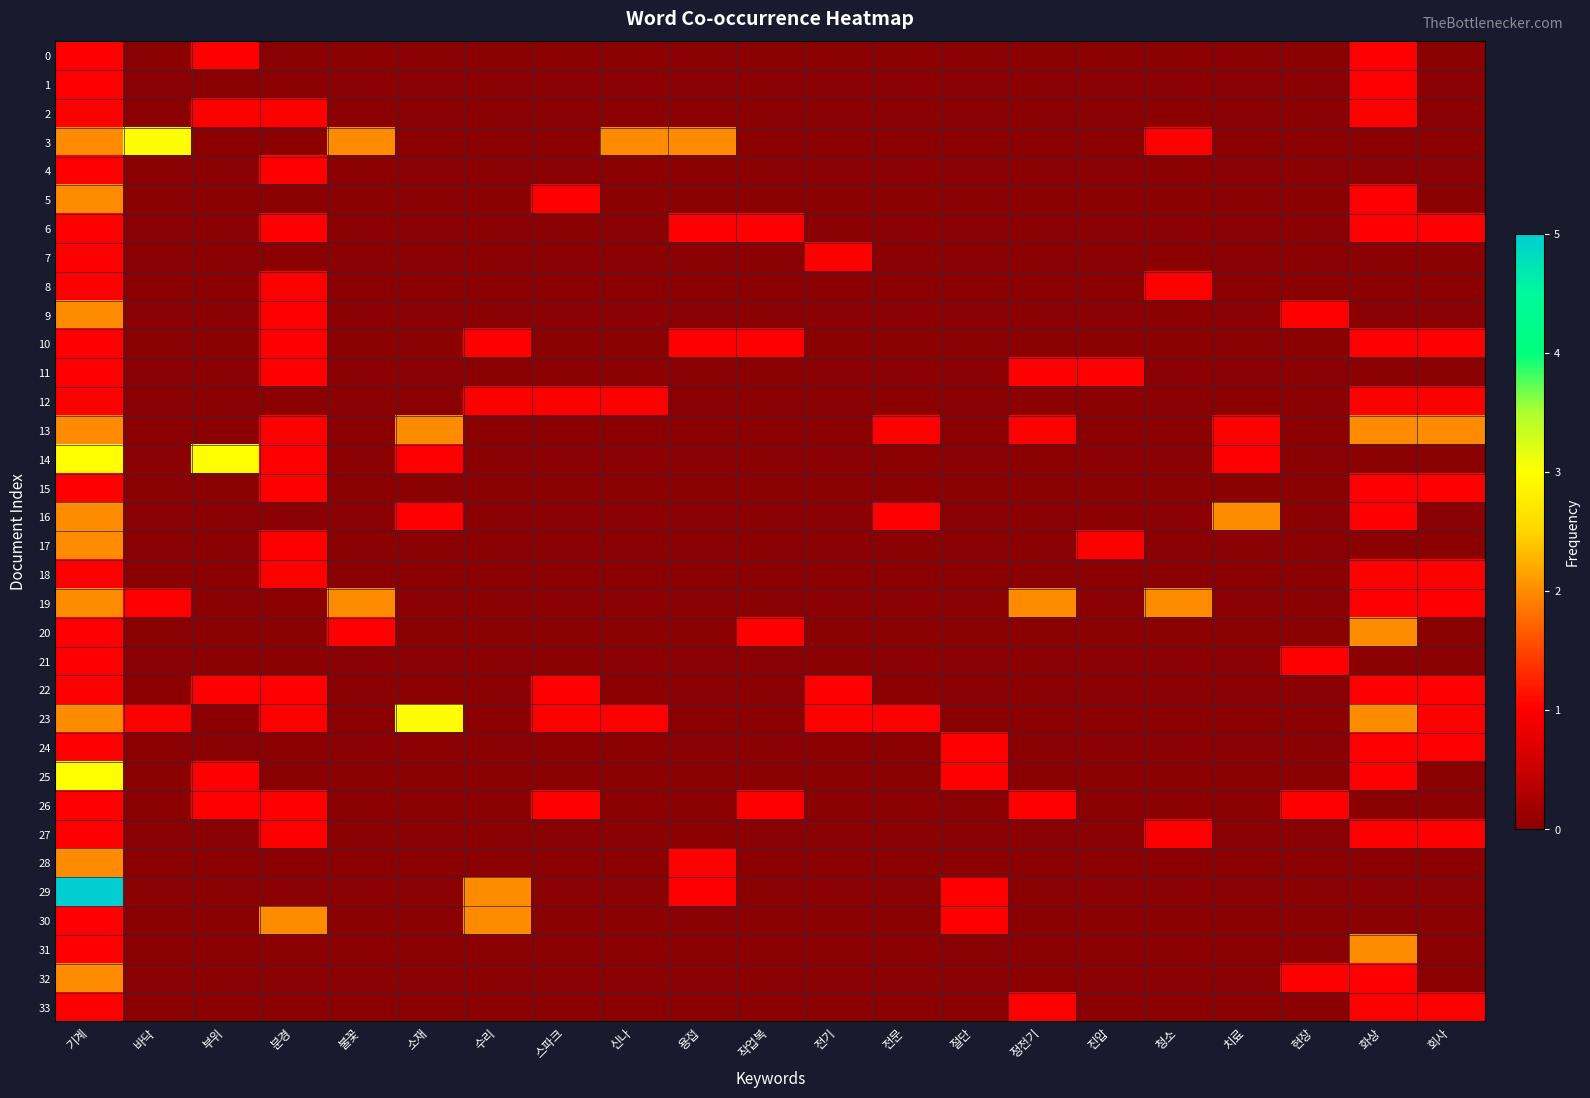

Reading left to right, what are all the values shown in this chart?

0: 기계=1	바닥=0	부위=1	분경=0	불꽃=0	소재=0	수리=0	스파크=0	신나=0	용접=0	작업복=0	전기=0	전문=0	절단=0	정전기=0	진압=0	청소=0	치료=0	현장=0	화상=1	회사=0
1: 기계=1	바닥=0	부위=0	분경=0	불꽃=0	소재=0	수리=0	스파크=0	신나=0	용접=0	작업복=0	전기=0	전문=0	절단=0	정전기=0	진압=0	청소=0	치료=0	현장=0	화상=1	회사=0
2: 기계=1	바닥=0	부위=1	분경=1	불꽃=0	소재=0	수리=0	스파크=0	신나=0	용접=0	작업복=0	전기=0	전문=0	절단=0	정전기=0	진압=0	청소=0	치료=0	현장=0	화상=1	회사=0
3: 기계=2	바닥=3	부위=0	분경=0	불꽃=2	소재=0	수리=0	스파크=0	신나=2	용접=2	작업복=0	전기=0	전문=0	절단=0	정전기=0	진압=0	청소=1	치료=0	현장=0	화상=0	회사=0
4: 기계=1	바닥=0	부위=0	분경=1	불꽃=0	소재=0	수리=0	스파크=0	신나=0	용접=0	작업복=0	전기=0	전문=0	절단=0	정전기=0	진압=0	청소=0	치료=0	현장=0	화상=0	회사=0
5: 기계=2	바닥=0	부위=0	분경=0	불꽃=0	소재=0	수리=0	스파크=1	신나=0	용접=0	작업복=0	전기=0	전문=0	절단=0	정전기=0	진압=0	청소=0	치료=0	현장=0	화상=1	회사=0
6: 기계=1	바닥=0	부위=0	분경=1	불꽃=0	소재=0	수리=0	스파크=0	신나=0	용접=1	작업복=1	전기=0	전문=0	절단=0	정전기=0	진압=0	청소=0	치료=0	현장=0	화상=1	회사=1
7: 기계=1	바닥=0	부위=0	분경=0	불꽃=0	소재=0	수리=0	스파크=0	신나=0	용접=0	작업복=0	전기=1	전문=0	절단=0	정전기=0	진압=0	청소=0	치료=0	현장=0	화상=0	회사=0
8: 기계=1	바닥=0	부위=0	분경=1	불꽃=0	소재=0	수리=0	스파크=0	신나=0	용접=0	작업복=0	전기=0	전문=0	절단=0	정전기=0	진압=0	청소=1	치료=0	현장=0	화상=0	회사=0
9: 기계=2	바닥=0	부위=0	분경=1	불꽃=0	소재=0	수리=0	스파크=0	신나=0	용접=0	작업복=0	전기=0	전문=0	절단=0	정전기=0	진압=0	청소=0	치료=0	현장=1	화상=0	회사=0
10: 기계=1	바닥=0	부위=0	분경=1	불꽃=0	소재=0	수리=1	스파크=0	신나=0	용접=1	작업복=1	전기=0	전문=0	절단=0	정전기=0	진압=0	청소=0	치료=0	현장=0	화상=1	회사=1
11: 기계=1	바닥=0	부위=0	분경=1	불꽃=0	소재=0	수리=0	스파크=0	신나=0	용접=0	작업복=0	전기=0	전문=0	절단=0	정전기=1	진압=1	청소=0	치료=0	현장=0	화상=0	회사=0
12: 기계=1	바닥=0	부위=0	분경=0	불꽃=0	소재=0	수리=1	스파크=1	신나=1	용접=0	작업복=0	전기=0	전문=0	절단=0	정전기=0	진압=0	청소=0	치료=0	현장=0	화상=1	회사=1
13: 기계=2	바닥=0	부위=0	분경=1	불꽃=0	소재=2	수리=0	스파크=0	신나=0	용접=0	작업복=0	전기=0	전문=1	절단=0	정전기=1	진압=0	청소=0	치료=1	현장=0	화상=2	회사=2
14: 기계=3	바닥=0	부위=3	분경=1	불꽃=0	소재=1	수리=0	스파크=0	신나=0	용접=0	작업복=0	전기=0	전문=0	절단=0	정전기=0	진압=0	청소=0	치료=1	현장=0	화상=0	회사=0
15: 기계=1	바닥=0	부위=0	분경=1	불꽃=0	소재=0	수리=0	스파크=0	신나=0	용접=0	작업복=0	전기=0	전문=0	절단=0	정전기=0	진압=0	청소=0	치료=0	현장=0	화상=1	회사=1
16: 기계=2	바닥=0	부위=0	분경=0	불꽃=0	소재=1	수리=0	스파크=0	신나=0	용접=0	작업복=0	전기=0	전문=1	절단=0	정전기=0	진압=0	청소=0	치료=2	현장=0	화상=1	회사=0
17: 기계=2	바닥=0	부위=0	분경=1	불꽃=0	소재=0	수리=0	스파크=0	신나=0	용접=0	작업복=0	전기=0	전문=0	절단=0	정전기=0	진압=1	청소=0	치료=0	현장=0	화상=0	회사=0
18: 기계=1	바닥=0	부위=0	분경=1	불꽃=0	소재=0	수리=0	스파크=0	신나=0	용접=0	작업복=0	전기=0	전문=0	절단=0	정전기=0	진압=0	청소=0	치료=0	현장=0	화상=1	회사=1
19: 기계=2	바닥=1	부위=0	분경=0	불꽃=2	소재=0	수리=0	스파크=0	신나=0	용접=0	작업복=0	전기=0	전문=0	절단=0	정전기=2	진압=0	청소=2	치료=0	현장=0	화상=1	회사=1
20: 기계=1	바닥=0	부위=0	분경=0	불꽃=1	소재=0	수리=0	스파크=0	신나=0	용접=0	작업복=1	전기=0	전문=0	절단=0	정전기=0	진압=0	청소=0	치료=0	현장=0	화상=2	회사=0
21: 기계=1	바닥=0	부위=0	분경=0	불꽃=0	소재=0	수리=0	스파크=0	신나=0	용접=0	작업복=0	전기=0	전문=0	절단=0	정전기=0	진압=0	청소=0	치료=0	현장=1	화상=0	회사=0
22: 기계=1	바닥=0	부위=1	분경=1	불꽃=0	소재=0	수리=0	스파크=1	신나=0	용접=0	작업복=0	전기=1	전문=0	절단=0	정전기=0	진압=0	청소=0	치료=0	현장=0	화상=1	회사=1
23: 기계=2	바닥=1	부위=0	분경=1	불꽃=0	소재=3	수리=0	스파크=1	신나=1	용접=0	작업복=0	전기=1	전문=1	절단=0	정전기=0	진압=0	청소=0	치료=0	현장=0	화상=2	회사=1
24: 기계=1	바닥=0	부위=0	분경=0	불꽃=0	소재=0	수리=0	스파크=0	신나=0	용접=0	작업복=0	전기=0	전문=0	절단=1	정전기=0	진압=0	청소=0	치료=0	현장=0	화상=1	회사=1
25: 기계=3	바닥=0	부위=1	분경=0	불꽃=0	소재=0	수리=0	스파크=0	신나=0	용접=0	작업복=0	전기=0	전문=0	절단=1	정전기=0	진압=0	청소=0	치료=0	현장=0	화상=1	회사=0
26: 기계=1	바닥=0	부위=1	분경=1	불꽃=0	소재=0	수리=0	스파크=1	신나=0	용접=0	작업복=1	전기=0	전문=0	절단=0	정전기=1	진압=0	청소=0	치료=0	현장=1	화상=0	회사=0
27: 기계=1	바닥=0	부위=0	분경=1	불꽃=0	소재=0	수리=0	스파크=0	신나=0	용접=0	작업복=0	전기=0	전문=0	절단=0	정전기=0	진압=0	청소=1	치료=0	현장=0	화상=1	회사=1
28: 기계=2	바닥=0	부위=0	분경=0	불꽃=0	소재=0	수리=0	스파크=0	신나=0	용접=1	작업복=0	전기=0	전문=0	절단=0	정전기=0	진압=0	청소=0	치료=0	현장=0	화상=0	회사=0
29: 기계=5	바닥=0	부위=0	분경=0	불꽃=0	소재=0	수리=2	스파크=0	신나=0	용접=1	작업복=0	전기=0	전문=0	절단=1	정전기=0	진압=0	청소=0	치료=0	현장=0	화상=0	회사=0
30: 기계=1	바닥=0	부위=0	분경=2	불꽃=0	소재=0	수리=2	스파크=0	신나=0	용접=0	작업복=0	전기=0	전문=0	절단=1	정전기=0	진압=0	청소=0	치료=0	현장=0	화상=0	회사=0
31: 기계=1	바닥=0	부위=0	분경=0	불꽃=0	소재=0	수리=0	스파크=0	신나=0	용접=0	작업복=0	전기=0	전문=0	절단=0	정전기=0	진압=0	청소=0	치료=0	현장=0	화상=2	회사=0
32: 기계=2	바닥=0	부위=0	분경=0	불꽃=0	소재=0	수리=0	스파크=0	신나=0	용접=0	작업복=0	전기=0	전문=0	절단=0	정전기=0	진압=0	청소=0	치료=0	현장=1	화상=1	회사=0
33: 기계=1	바닥=0	부위=0	분경=0	불꽃=0	소재=0	수리=0	스파크=0	신나=0	용접=0	작업복=0	전기=0	전문=0	절단=0	정전기=1	진압=0	청소=0	치료=0	현장=0	화상=1	회사=1